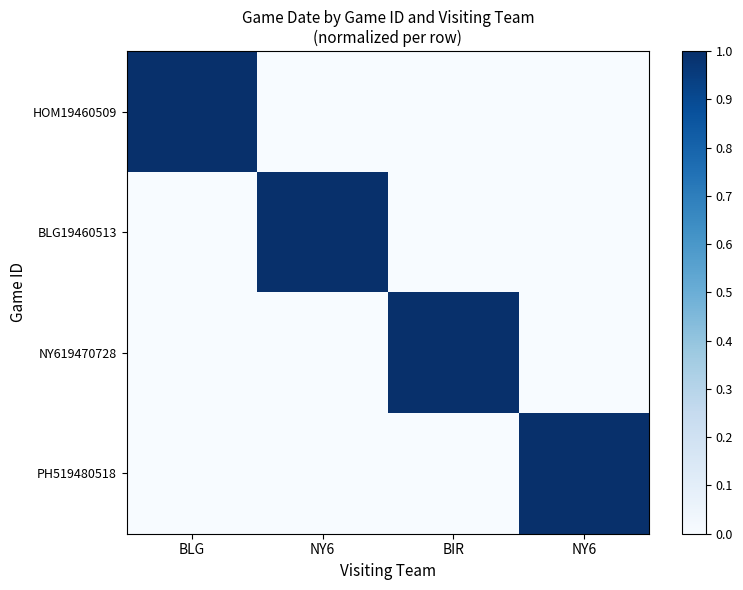

True or false: HOM19460509 has a value of 0 at NY6.

True